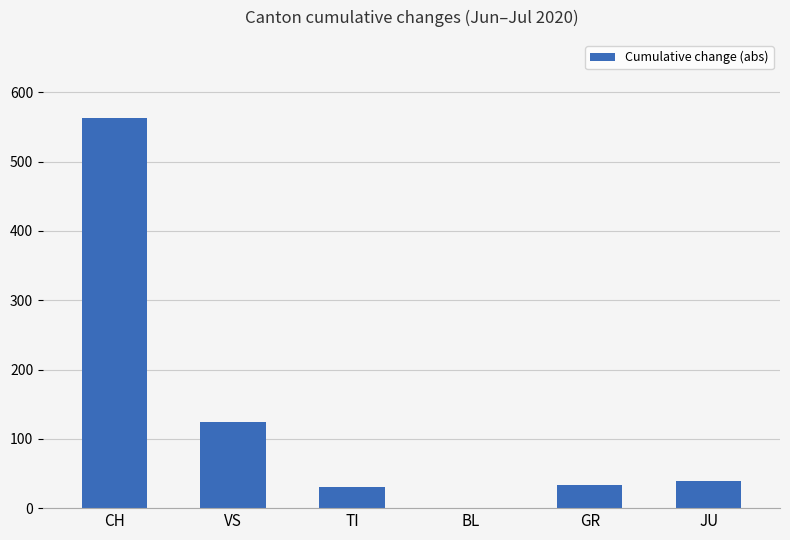

What is the change in value from CH to BL?

-563